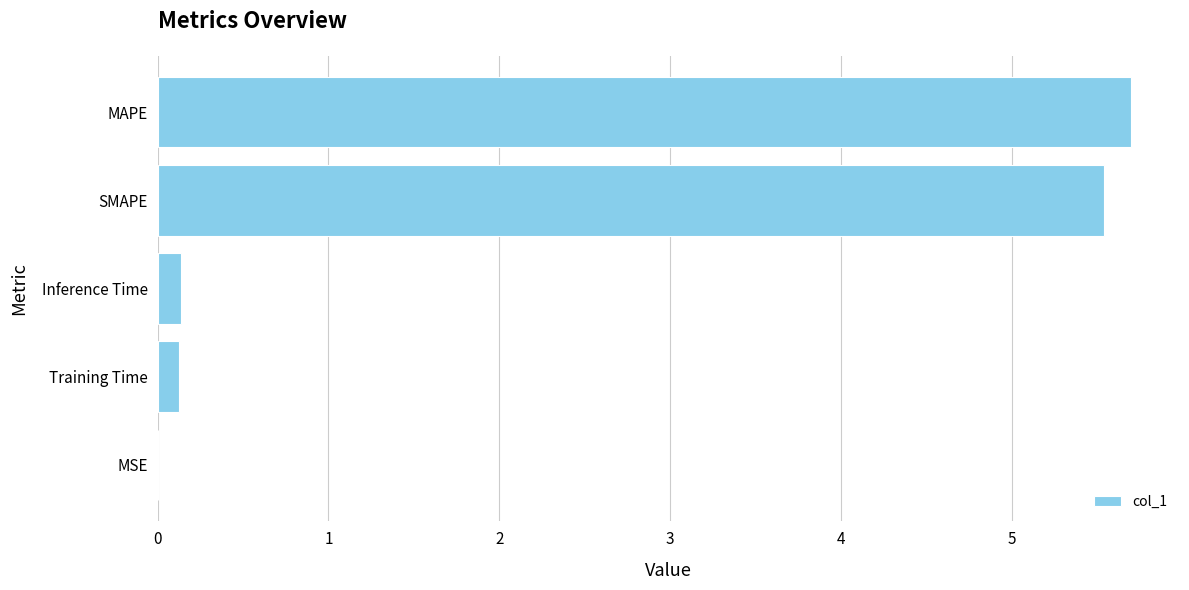

What is the change in value from Inference Time to MAPE?

+5.6